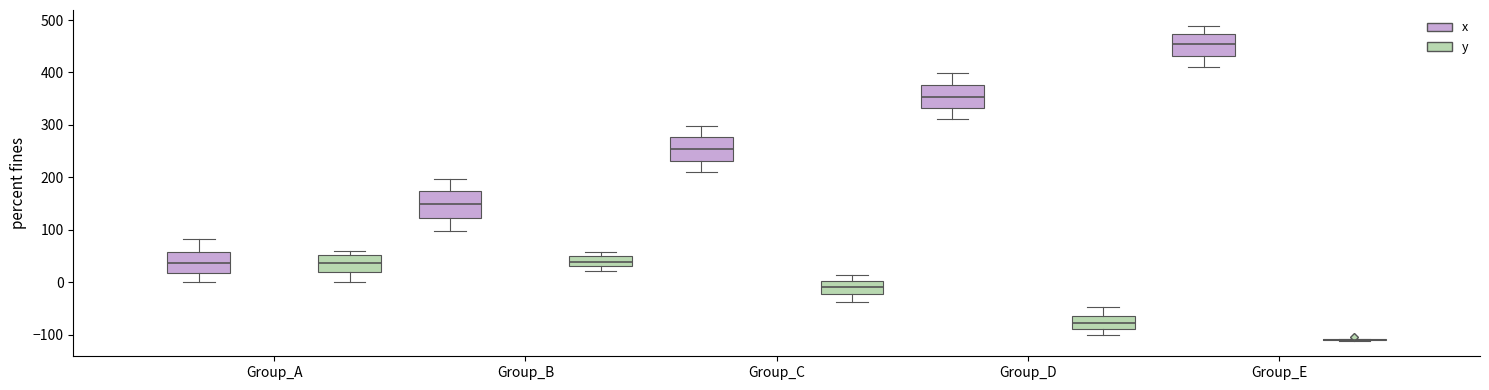

Where does the median line of the box for Group_C (x) sit on the y-axis? The values are not printed on the chart, so give them approximately, as read against the axis.

250